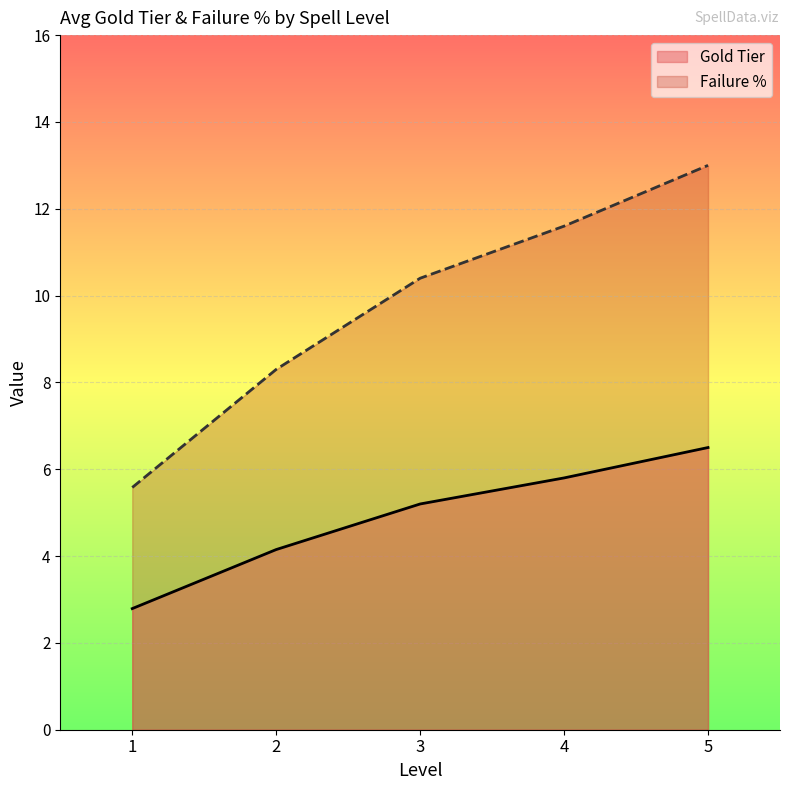

Which series has the largest total across all categories?

Failure %